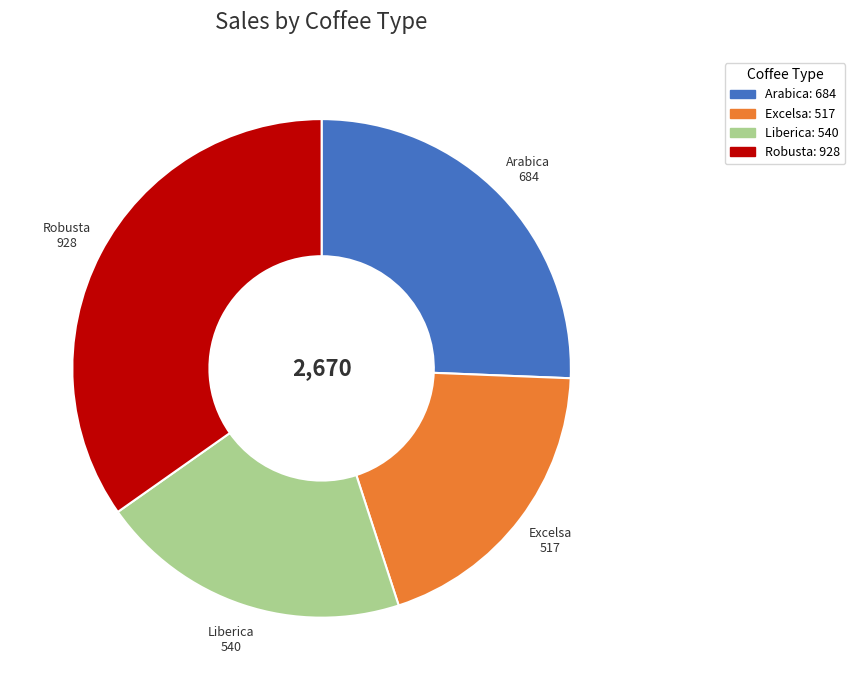

Rank the categories by value from lowest to highest.

Excelsa, Liberica, Arabica, Robusta